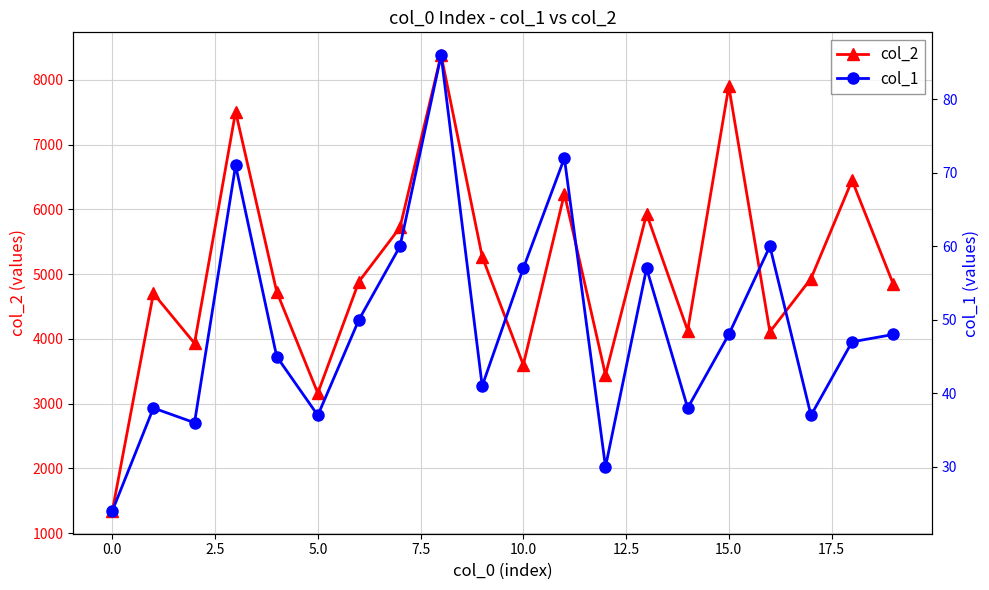

How many interior local valleys does the col_2 series have?

6